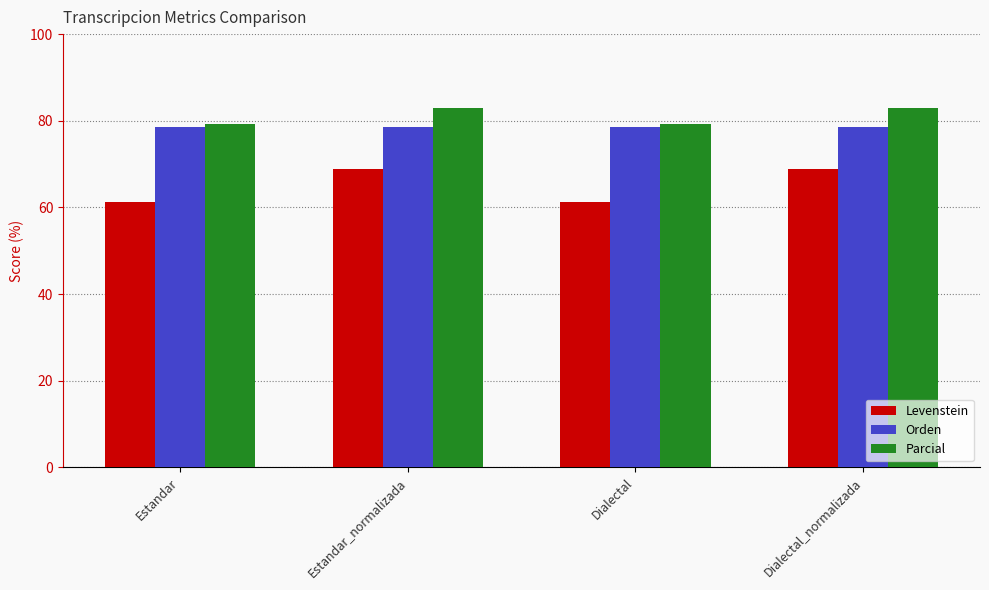

What is the total value across all series at Dialectal_normalizada?

230.3